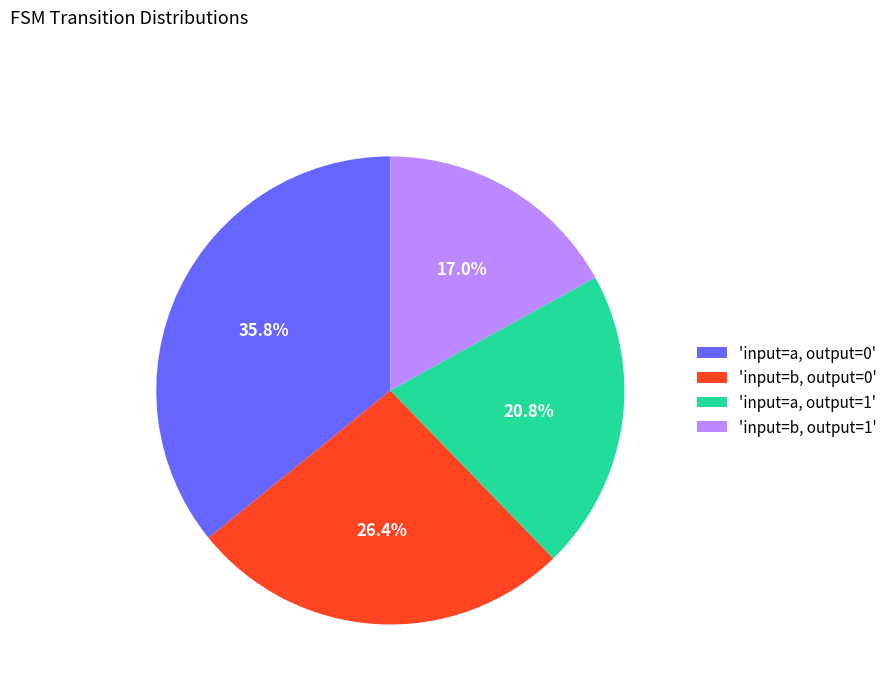

Which category has the biggest portion of the pie?

'input=a, output=0'